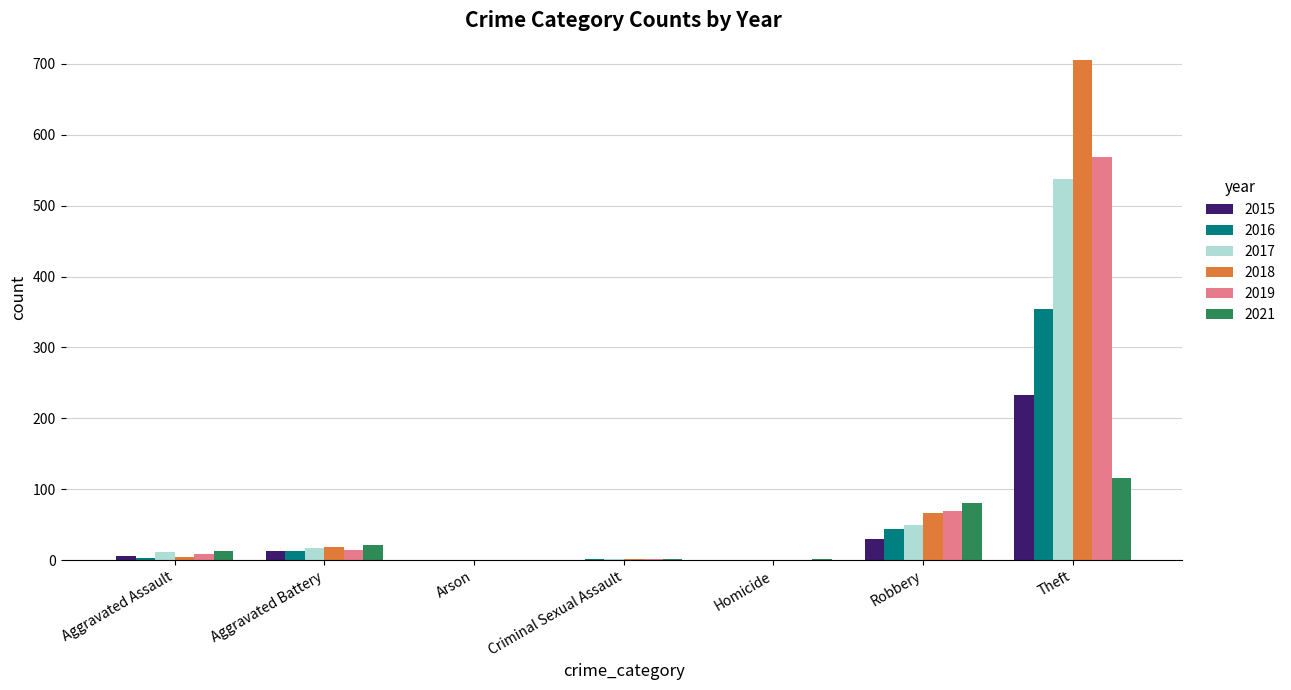

What is the total value across all series at Theft?

2514